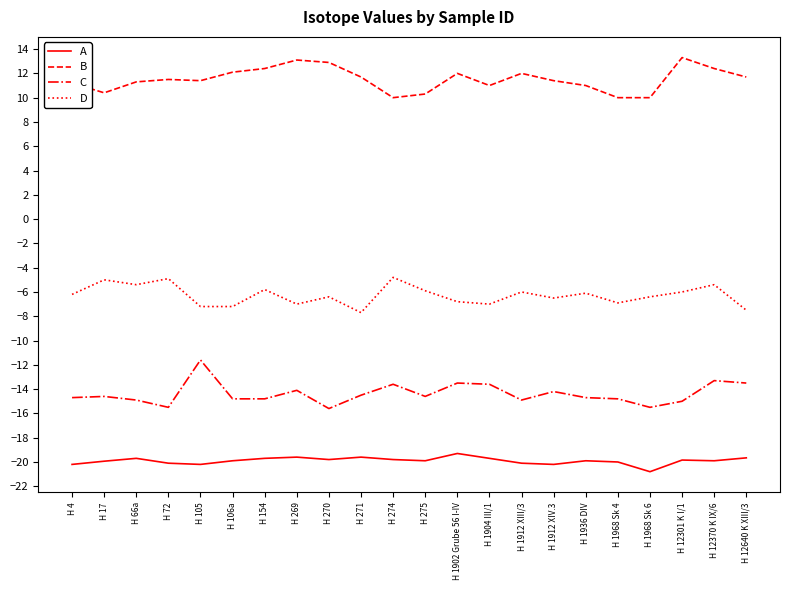

At H 1904 III/1, list the series in order from largest to smallest.

B, D, C, A